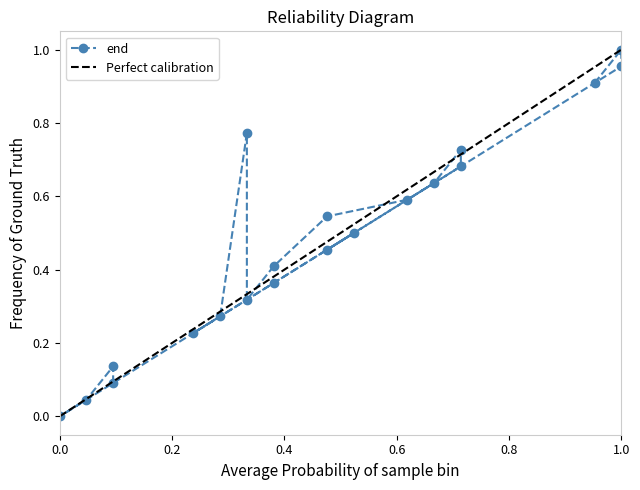

Is it true that the value at 389649 is 0.4?

False